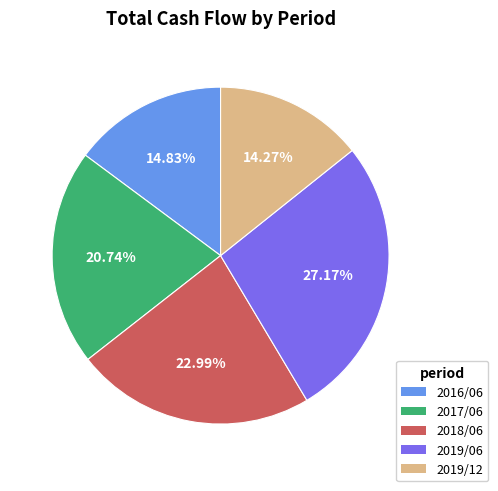

To the nearest percent, what portion does 2017/06 represent?

21%